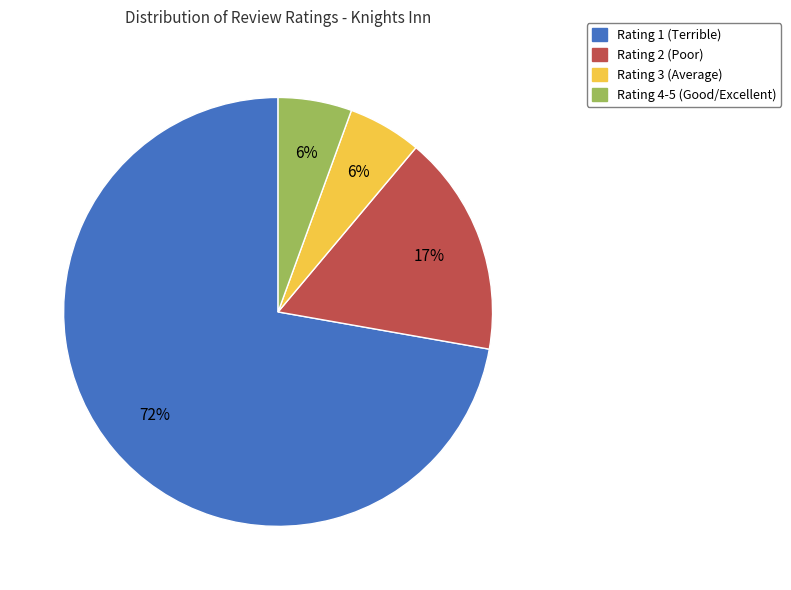

To the nearest percent, what is the average slice percentage?

25%